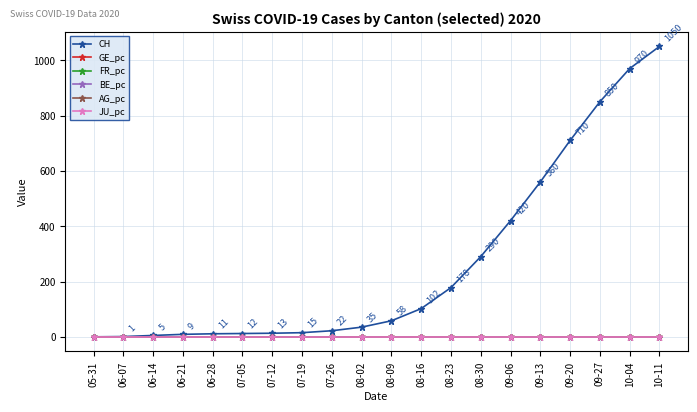

Between 06-21 and 09-20, which series saw the biggest shift?

CH